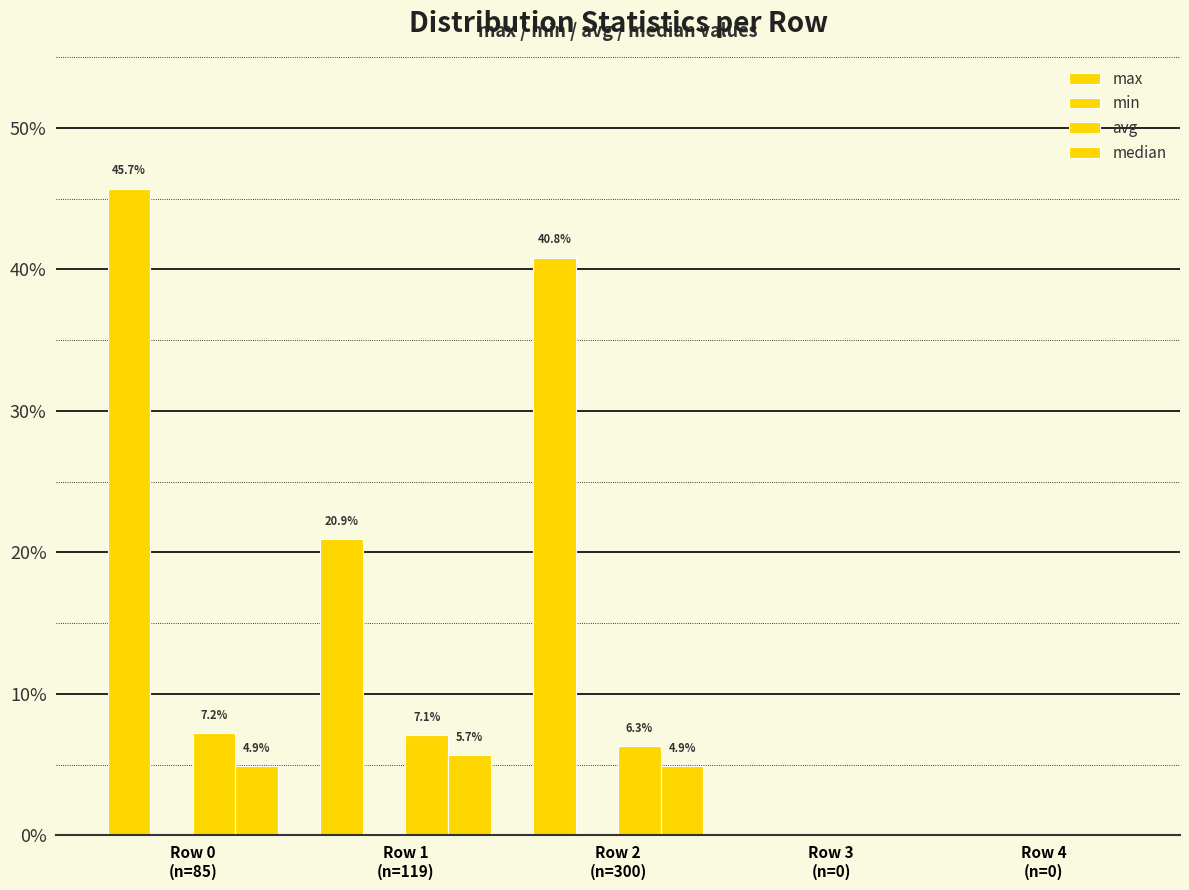

What is the total value across all series at Row 1
(n=119)?

0.3